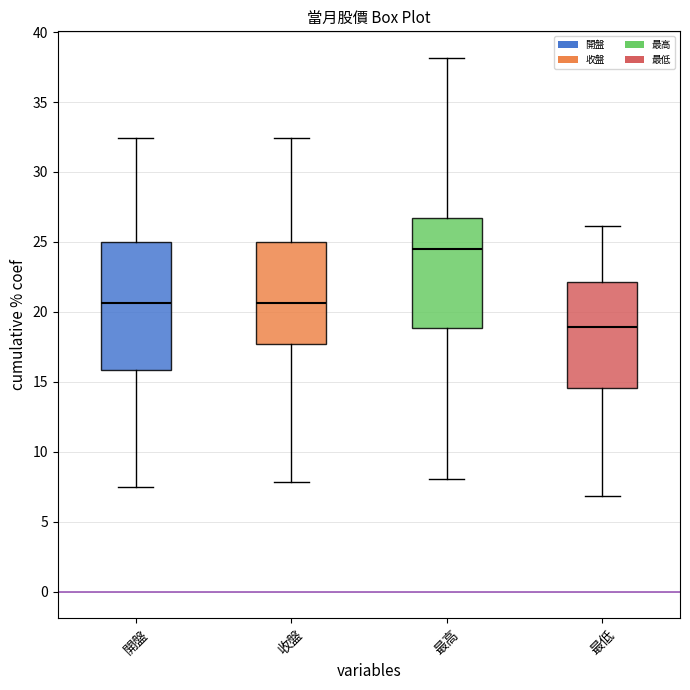

Reading left to right, transcribe this box plot: for each box, give where its median line is, the range the box spans, and where its two whiskers end, as read against the y-axis. The values are not printed on the chart, so give them approximately, as read against the axis.

開盤: median 20.5, box 16.0 to 25.0, whiskers 7.5 to 32.5
收盤: median 20.5, box 17.5 to 25.0, whiskers 8.0 to 32.5
最高: median 24.5, box 19.0 to 26.5, whiskers 8.0 to 38.0
最低: median 19.0, box 14.5 to 22.0, whiskers 7.0 to 26.0